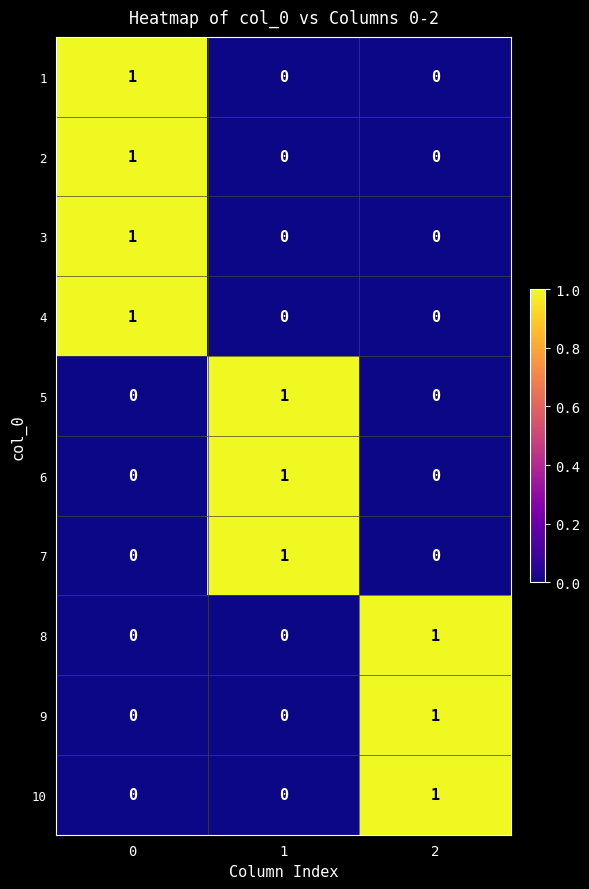

The value of 1 at 2 is 1. True or false?

False